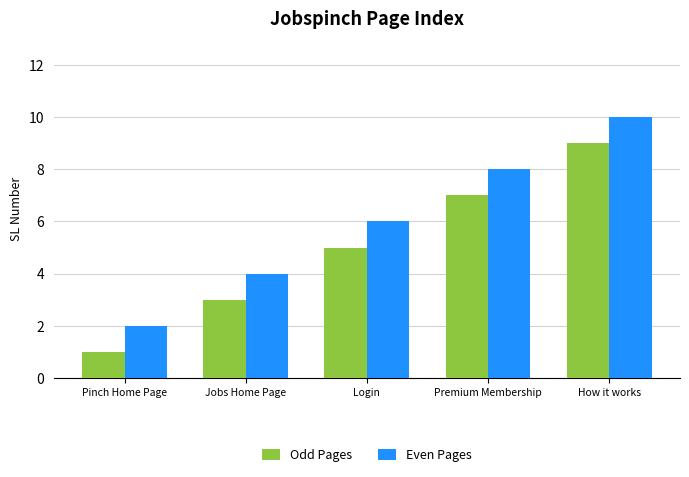

Which series has the largest total across all categories?

Even Pages